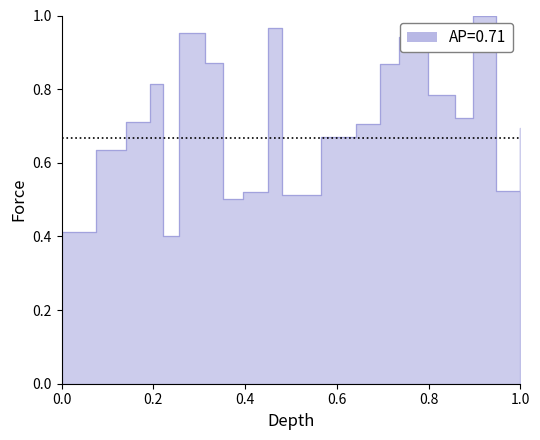

What is the value of the 16th point from the left?

0.8